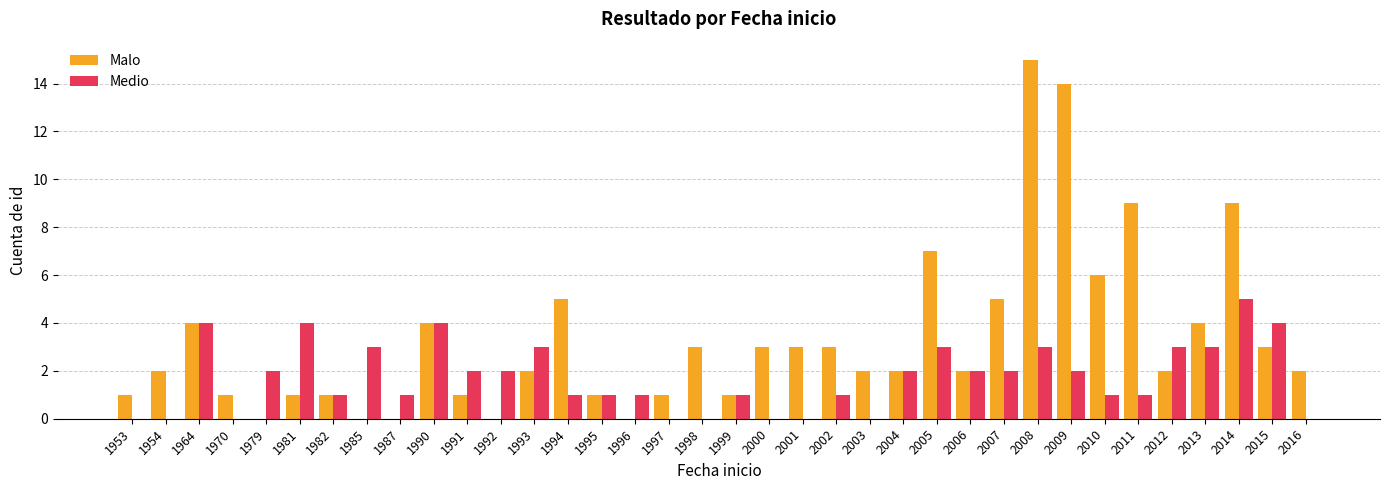

Which label corresponds to the largest value in the chart?

2008